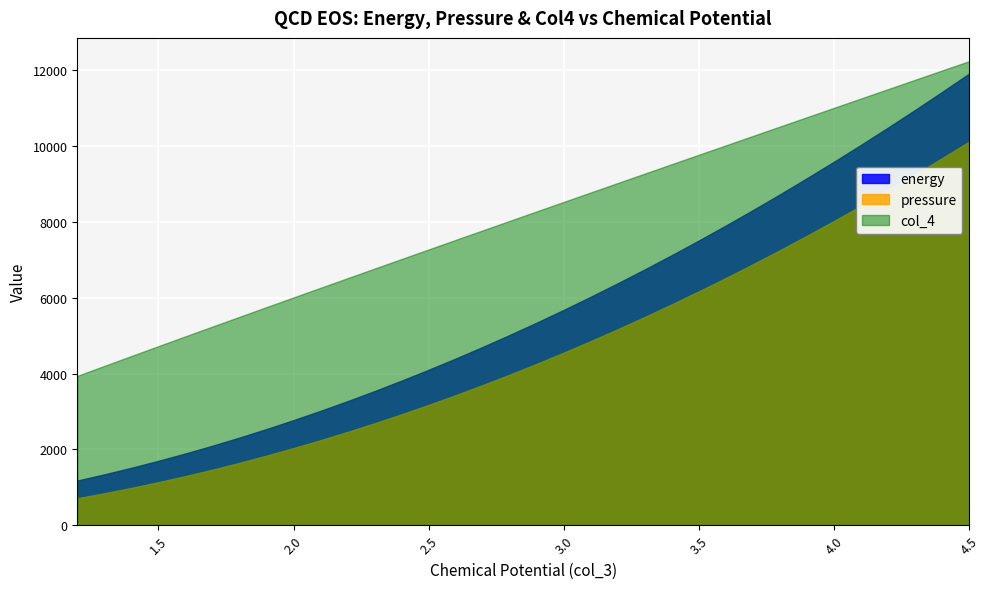

True or false: pressure and energy cross at least once.

False